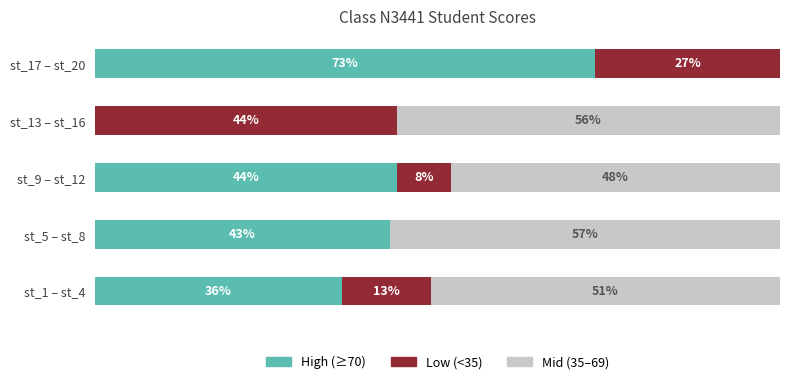

Which category has the highest value in the High (≥70) series?

st_17 – st_20